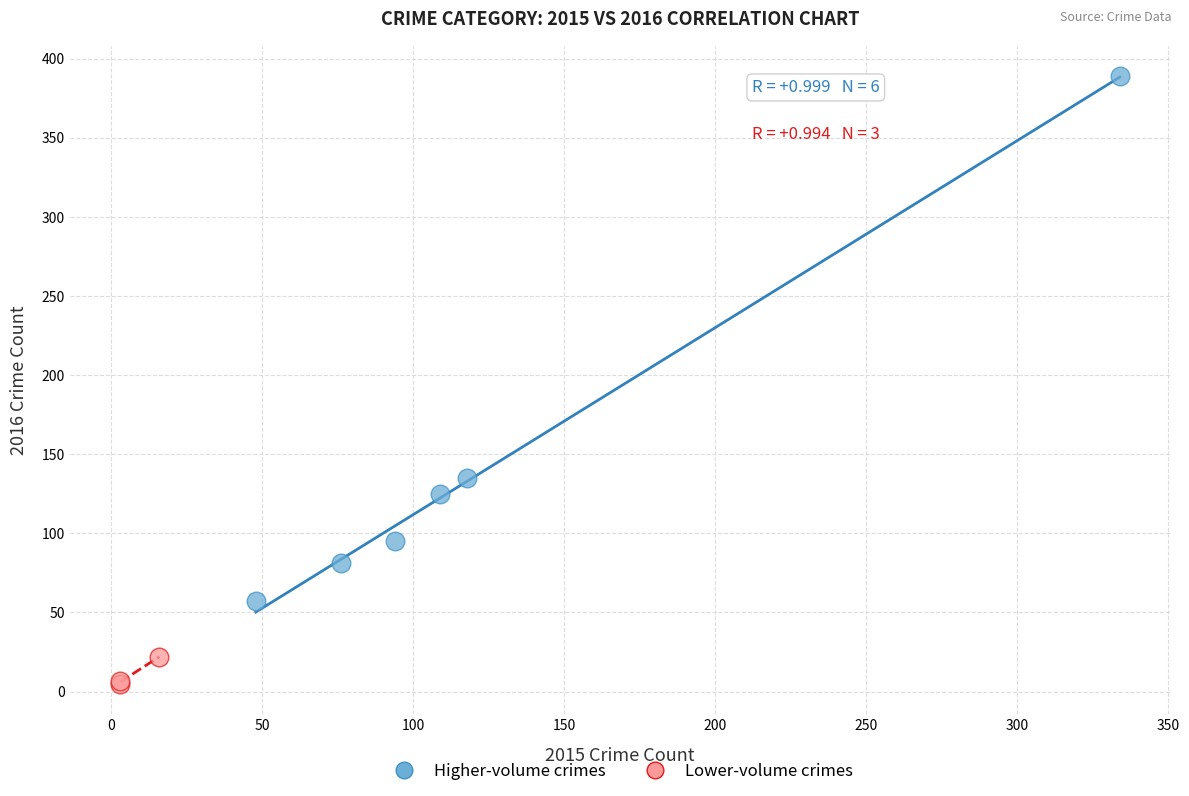

Which series contains the lowest Y value?

Lower-volume crimes